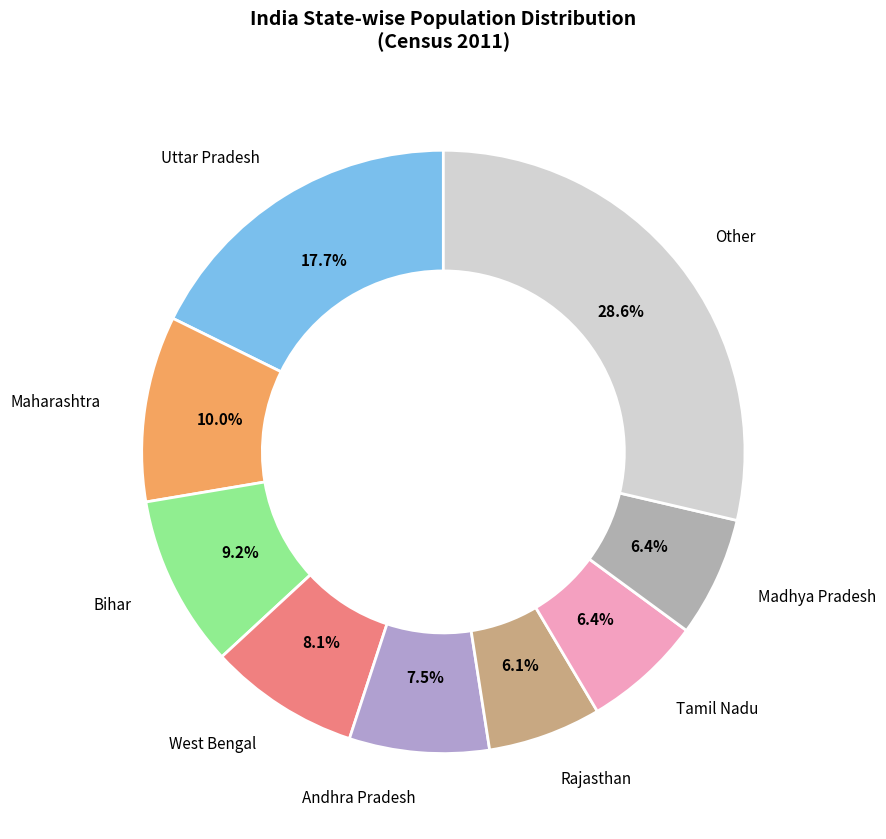

Count the number of slices in the pie.

9